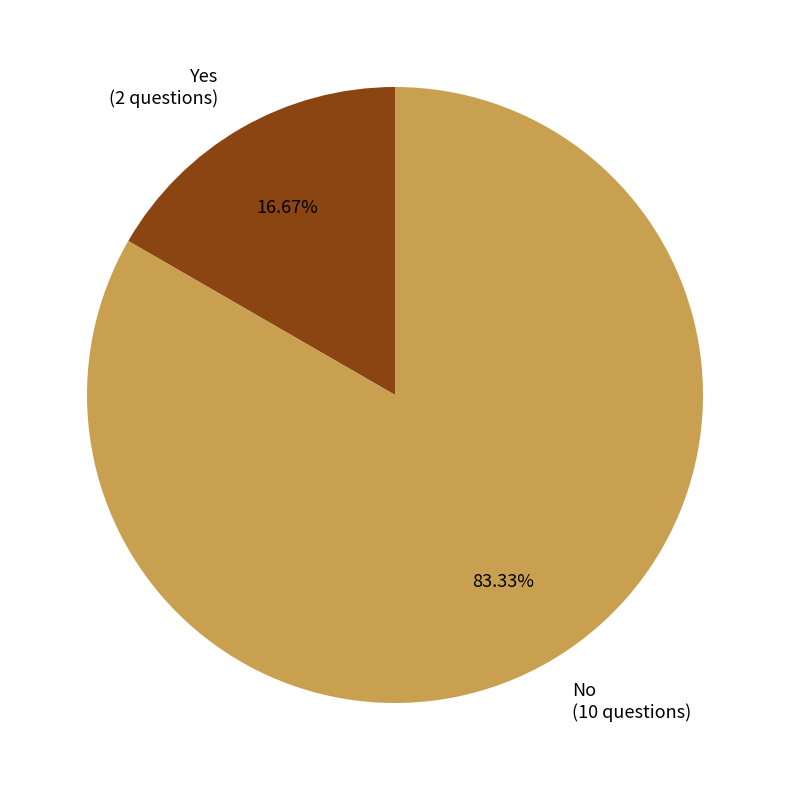

Combined, do Yes and No account for over 50%?

Yes